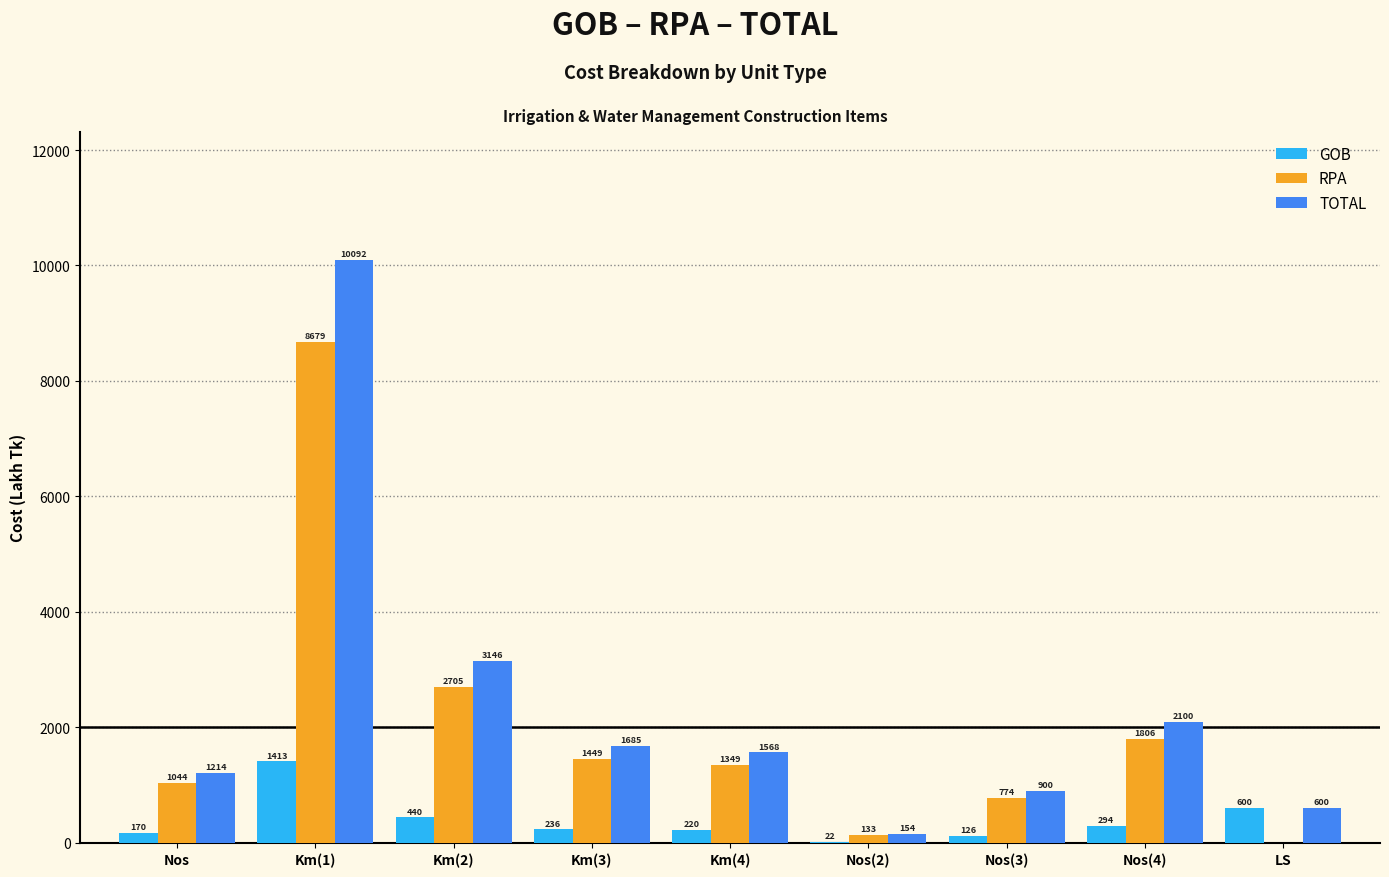

Which series has the largest total across all categories?

TOTAL